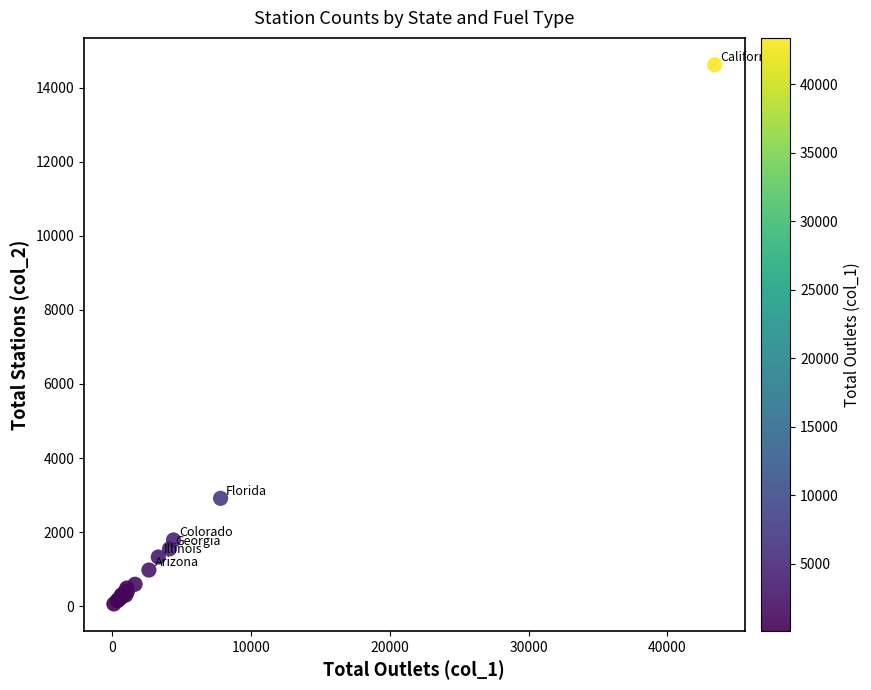

What Y value in the scatter plot is closest to 7339?

2913